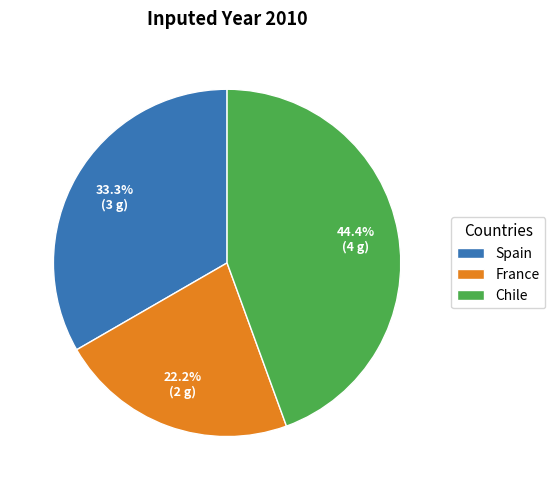

To the nearest percent, what portion does France represent?

22%